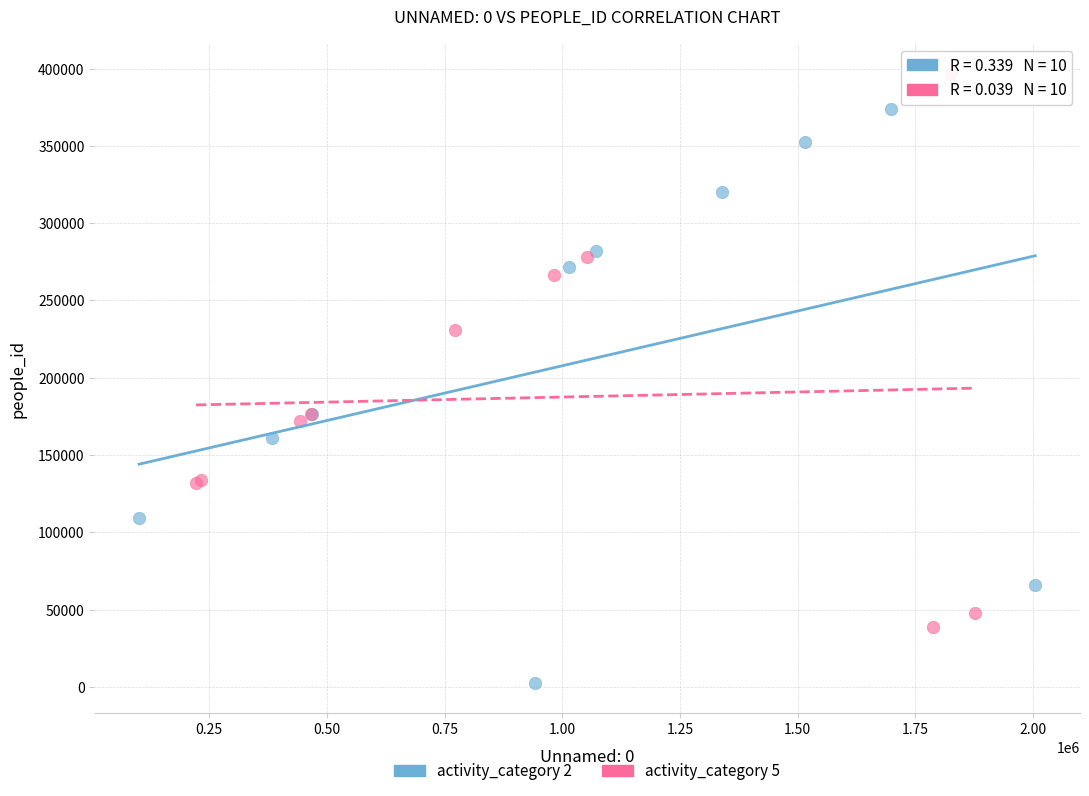

What are all the series names shown in the legend?

activity_category 2, activity_category 5